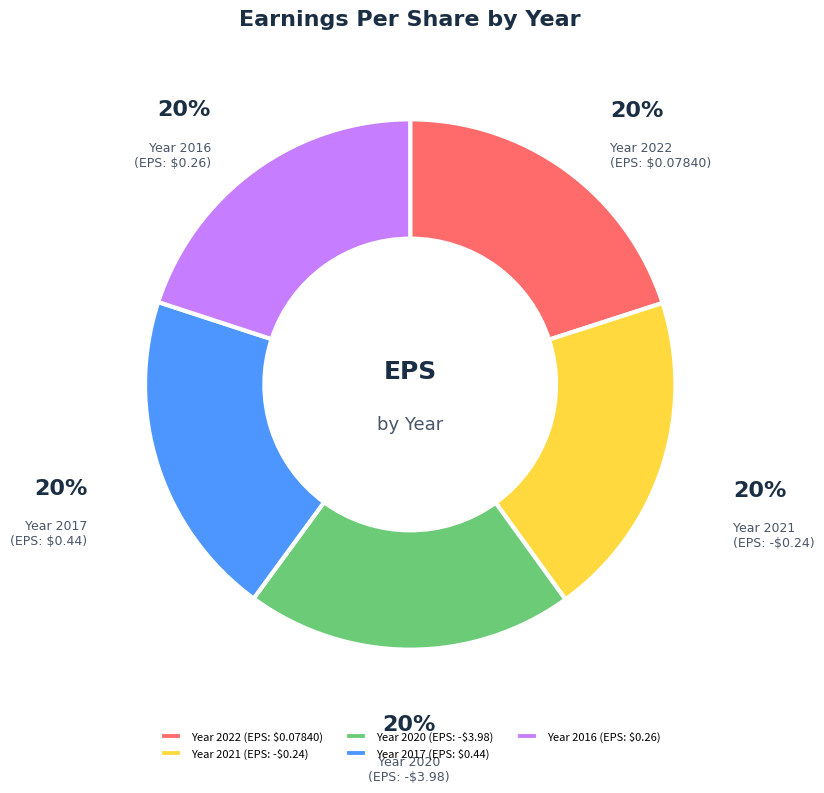

To the nearest percent, what percentage of the pie is Year 2021 (EPS: -$0.24)?

20%